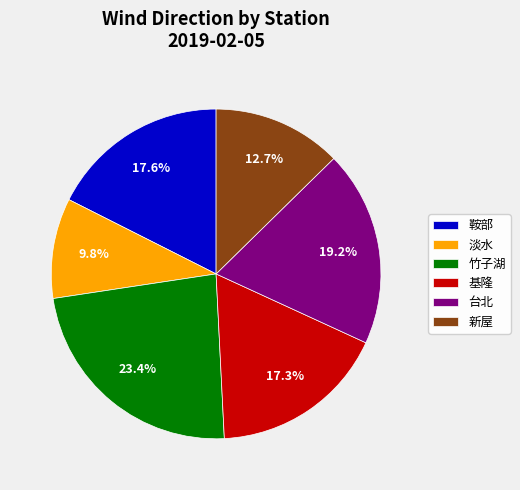

Count the number of slices in the pie.

6